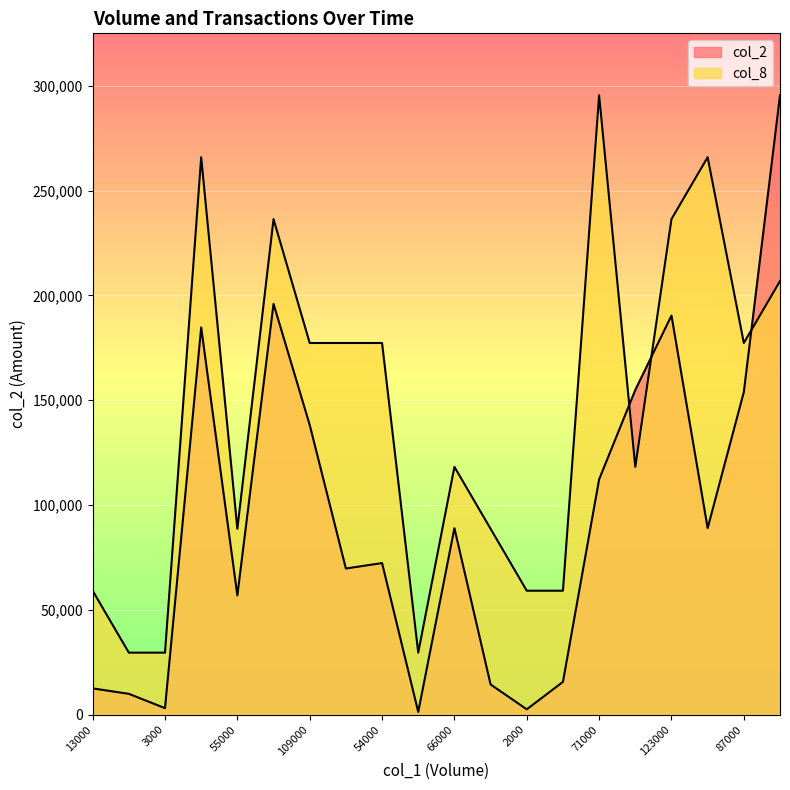

How many lines are shown in the chart?

2